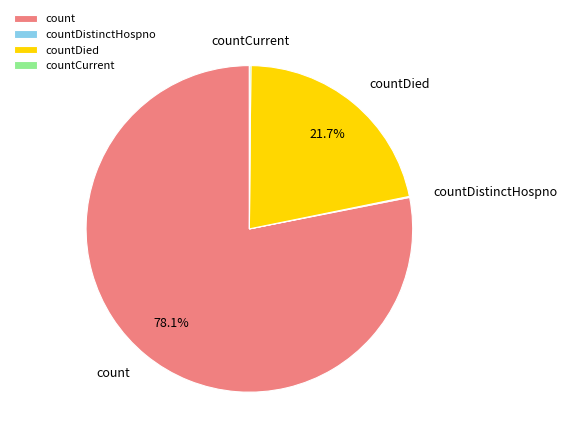

What is the largest slice in the pie chart?

count